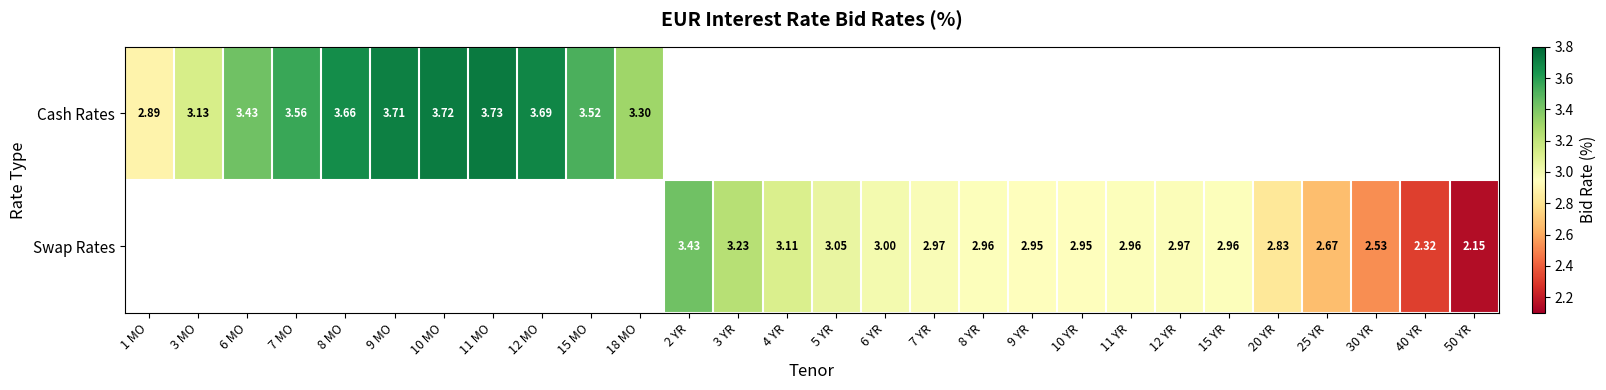

What is the smallest value displayed?

2.2